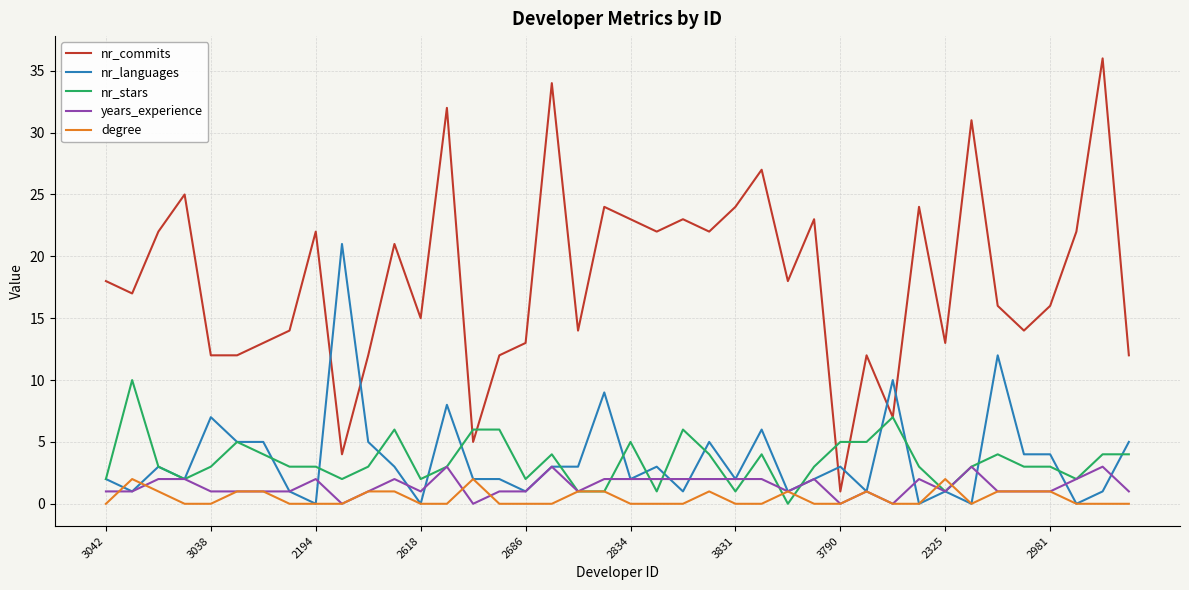

True or false: degree and nr_commits intersect in this chart.

False